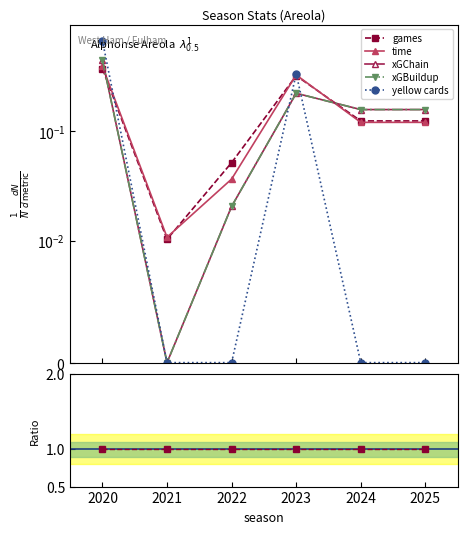

What is the value of the games point at the 1st from the left?

0.4